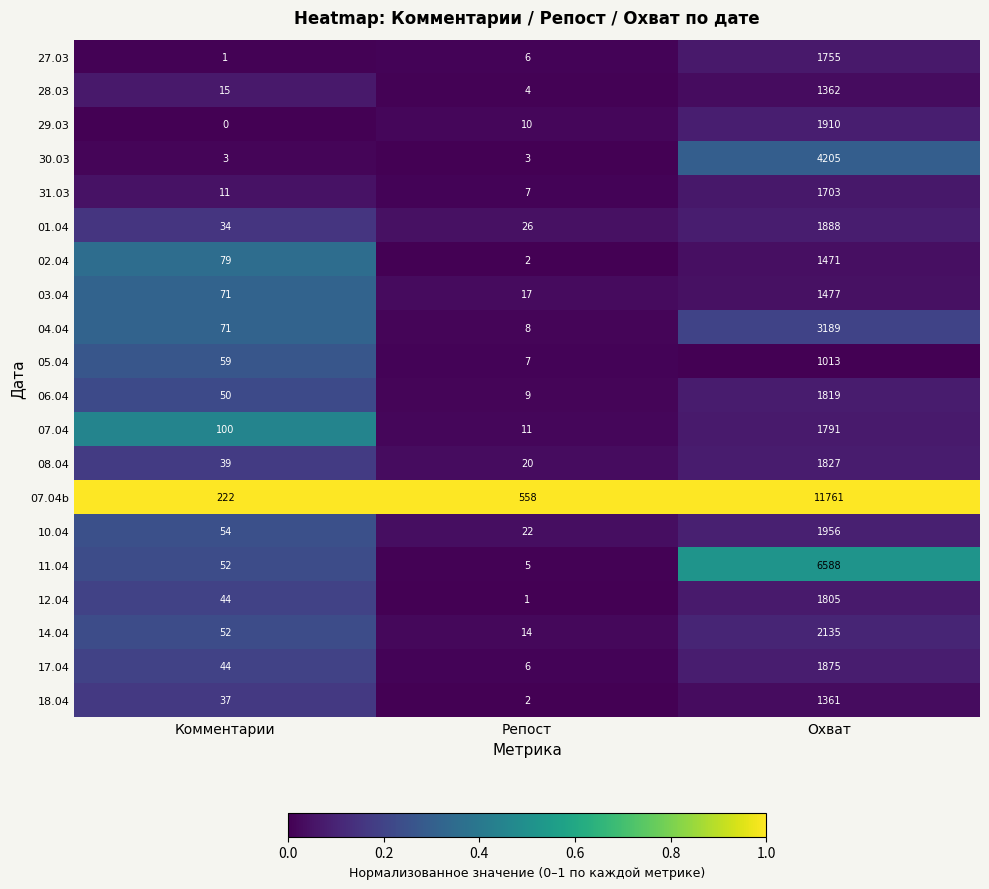

List the labels in order of 11.04 value, largest first.

Охват, Комментарии, Репост